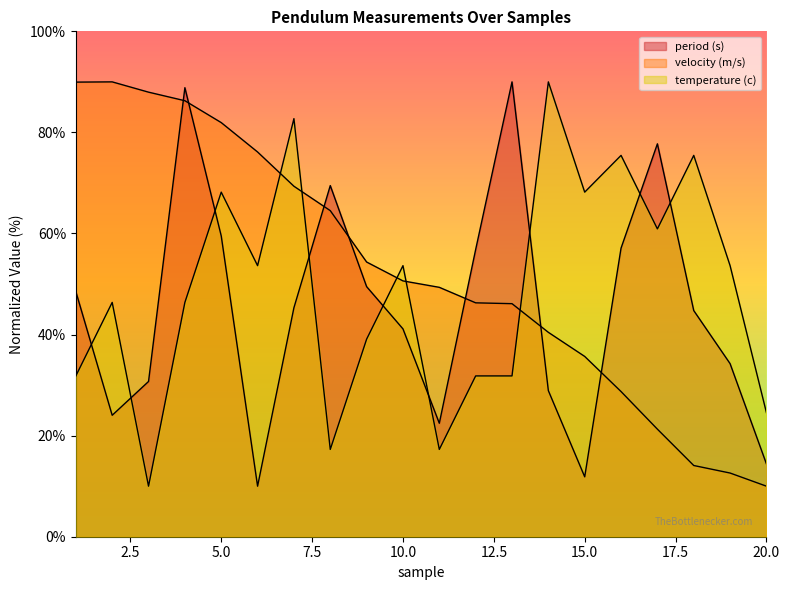

What is the lowest value of the temperature (c) series?

10.0